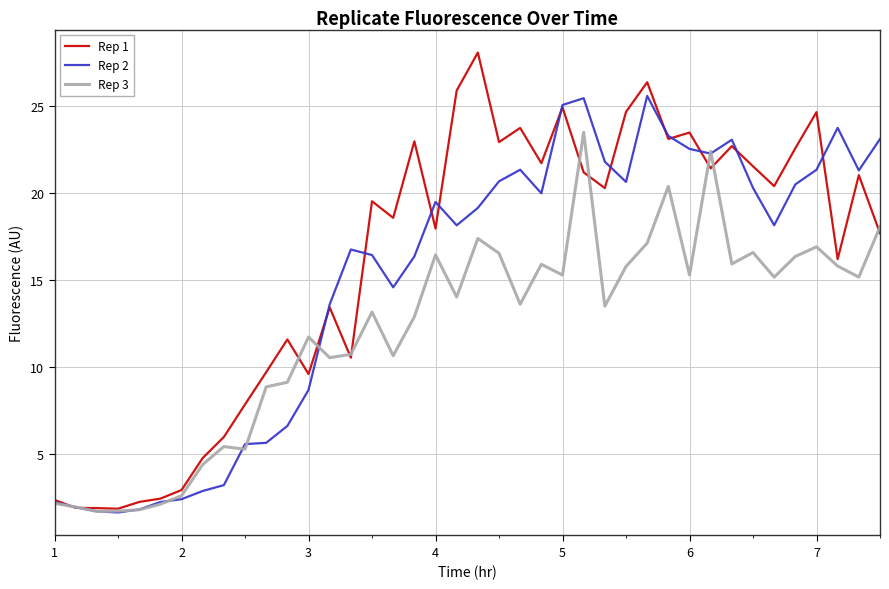

Rank the series by their average value, from lowest to highest.

Rep 3, Rep 2, Rep 1